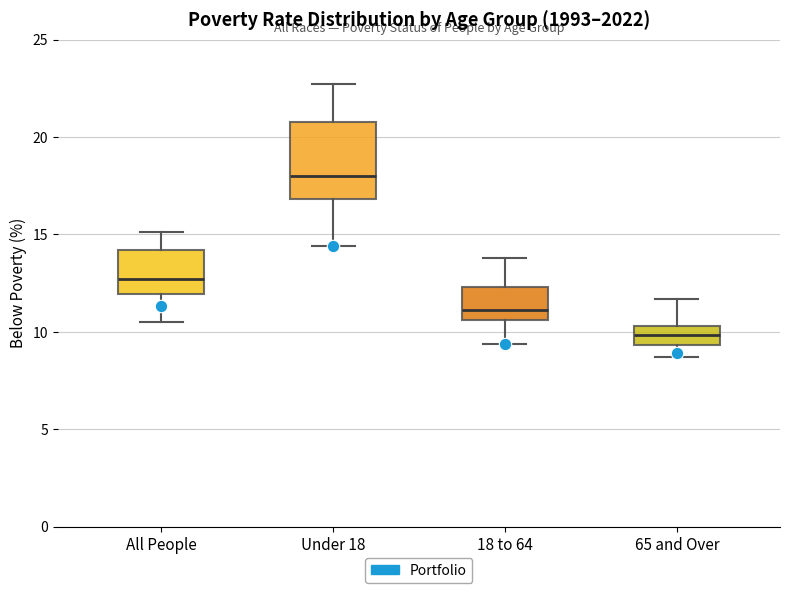

Reading left to right, read every box against the y-axis: the position of its median line, the range the box covers, and the ends of its whiskers. The values are not printed on the chart, so give them approximately, as read against the axis.

All People: median 12.5, box 12.0 to 14.0, whiskers 10.5 to 15.0
Under 18: median 18.0, box 17.0 to 21.0, whiskers 14.5 to 22.5
18 to 64: median 11.0, box 10.5 to 12.5, whiskers 9.5 to 14.0
65 and Over: median 10.0, box 9.5 to 10.5, whiskers 8.5 to 11.5